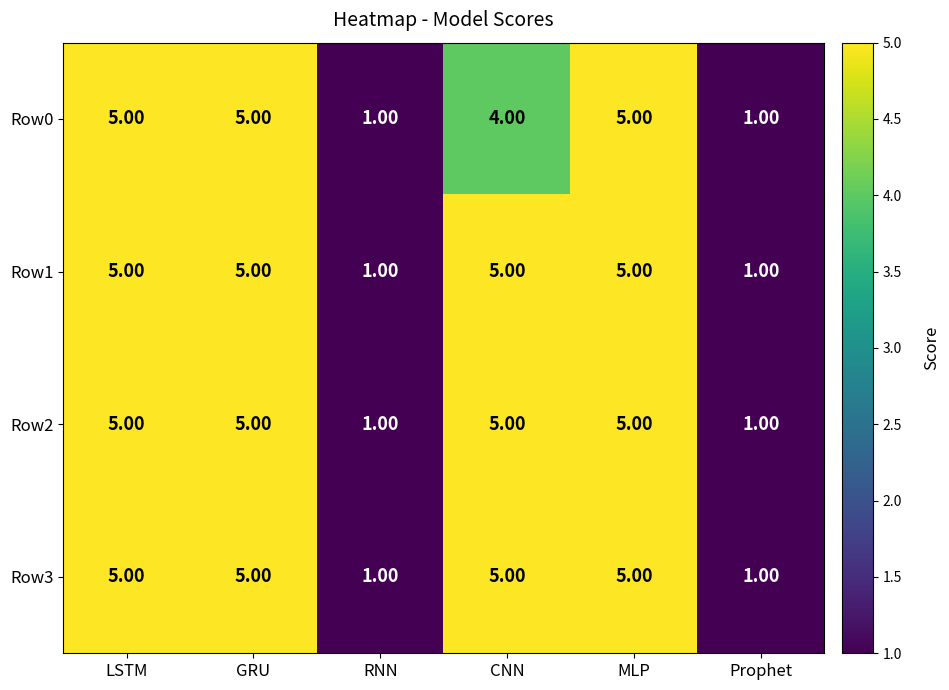

At how many categories does at least one series exceed 3?

4